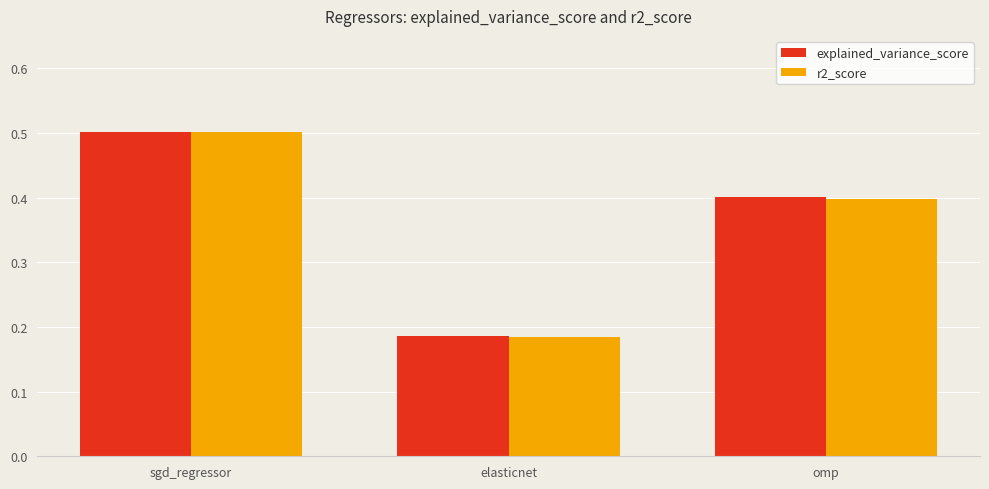

Where is explained_variance_score nearest to the value 0?

elasticnet